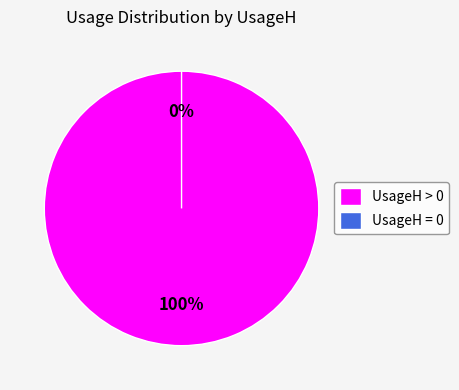

True or false: UsageH = 0 accounts for 13% of the total.

False